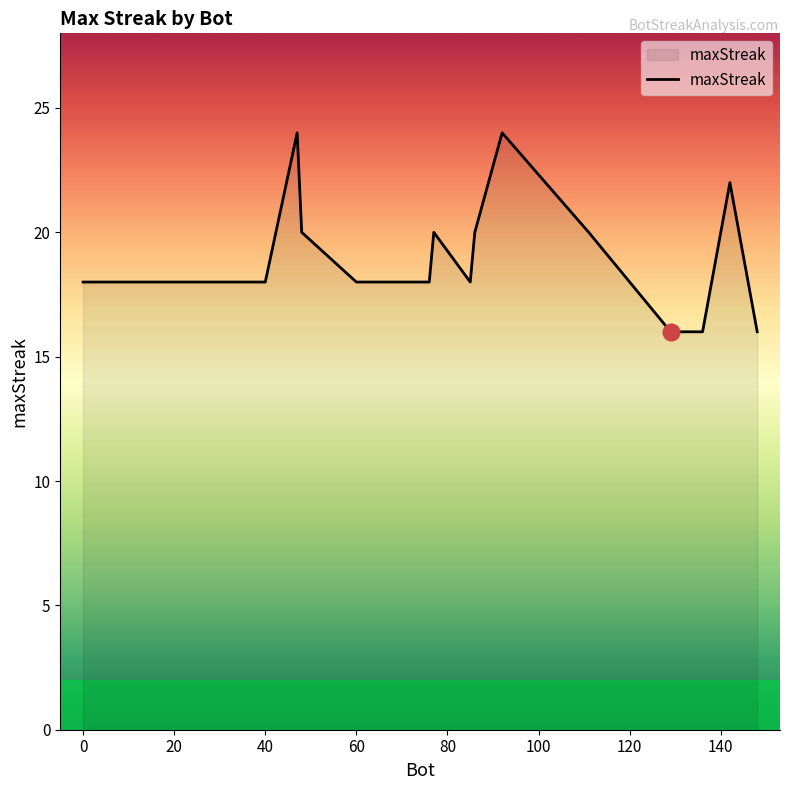

What is the average value?

19